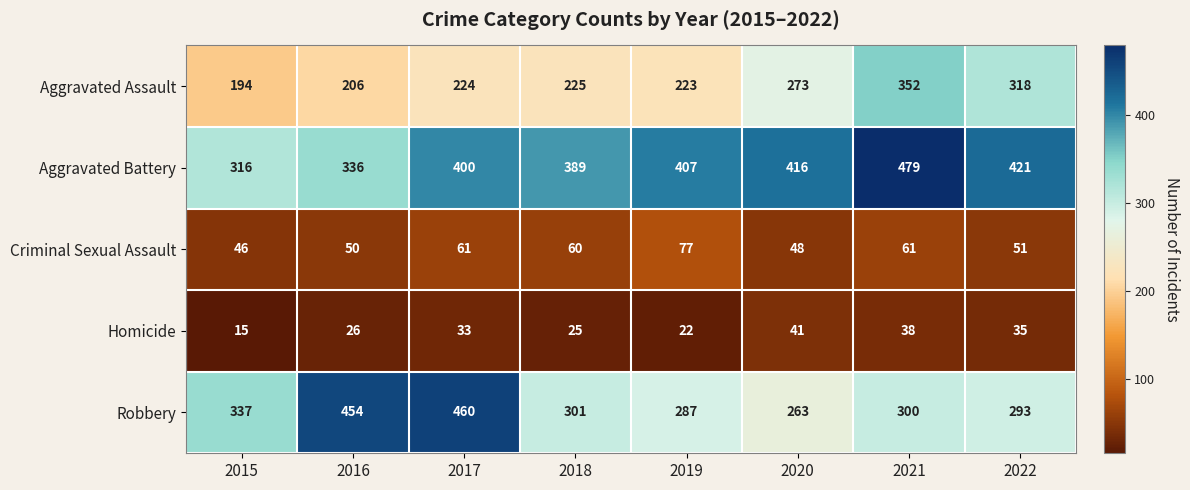

Is the value of Criminal Sexual Assault at 2016 greater than the value of Robbery at 2019?

No